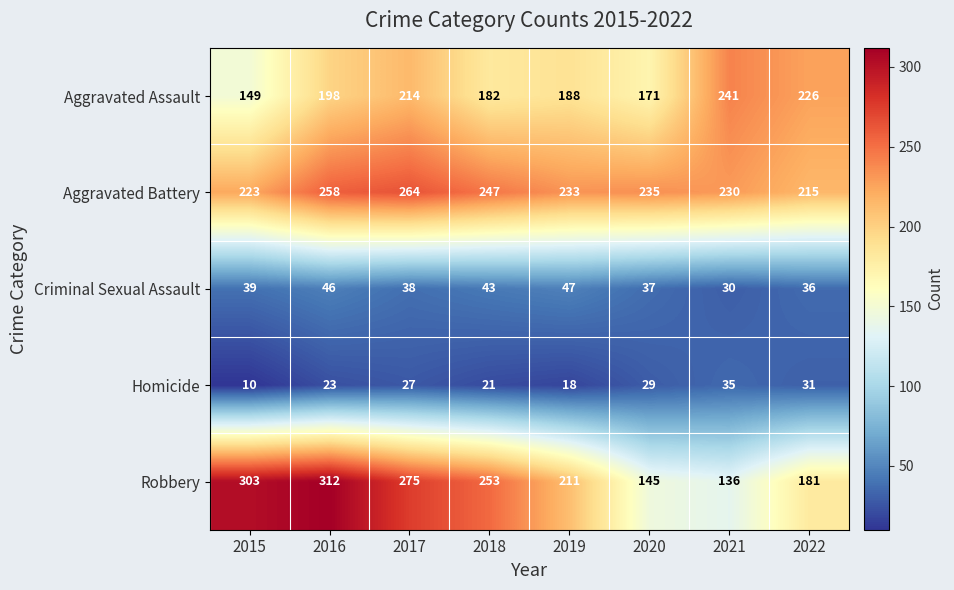

Which series has the largest range (max minus min)?

Robbery